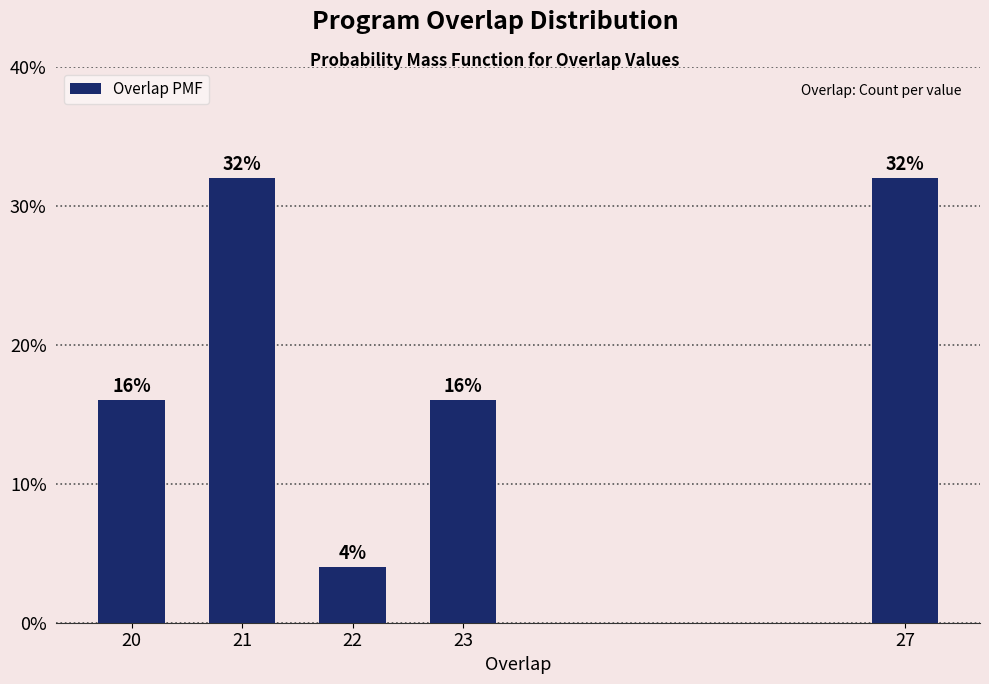

Reading left to right, what are all the values shown in this chart?

20=16	21=32	22=4	23=16	27=32